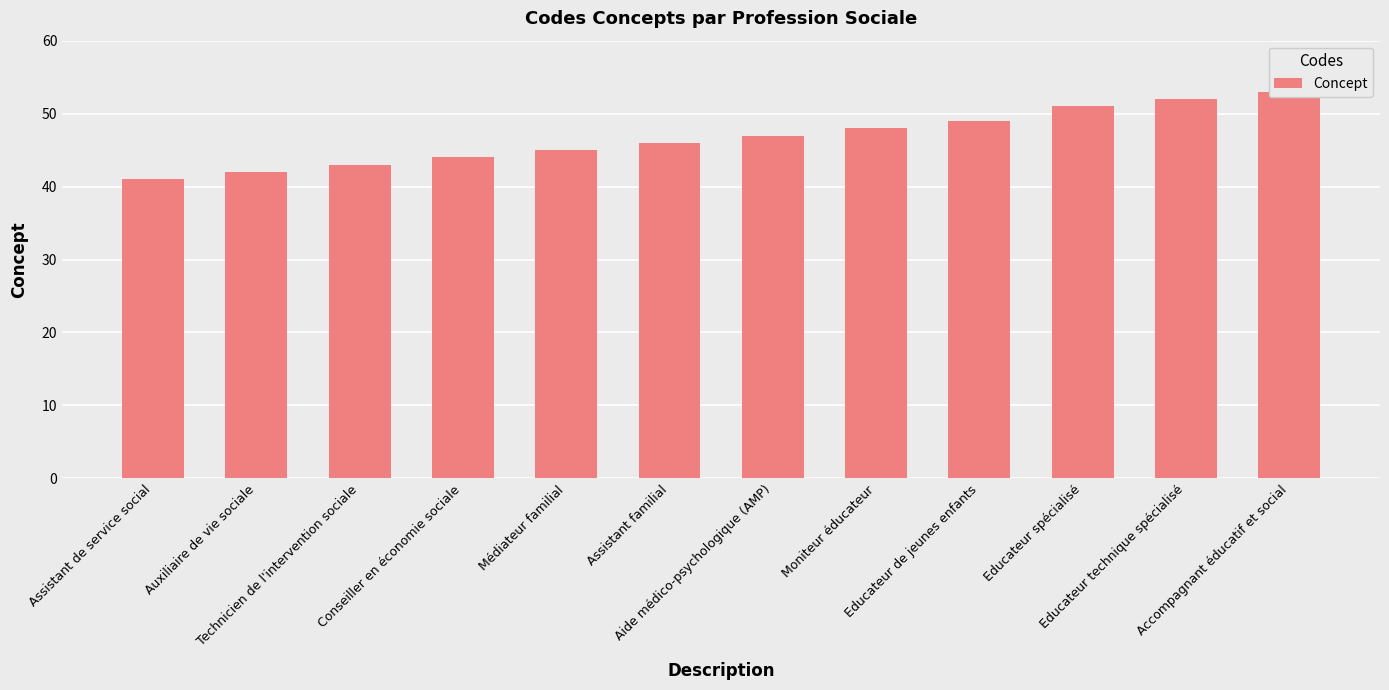

Where is the data nearest to the value 47?

Aide médico-psychologique (AMP)